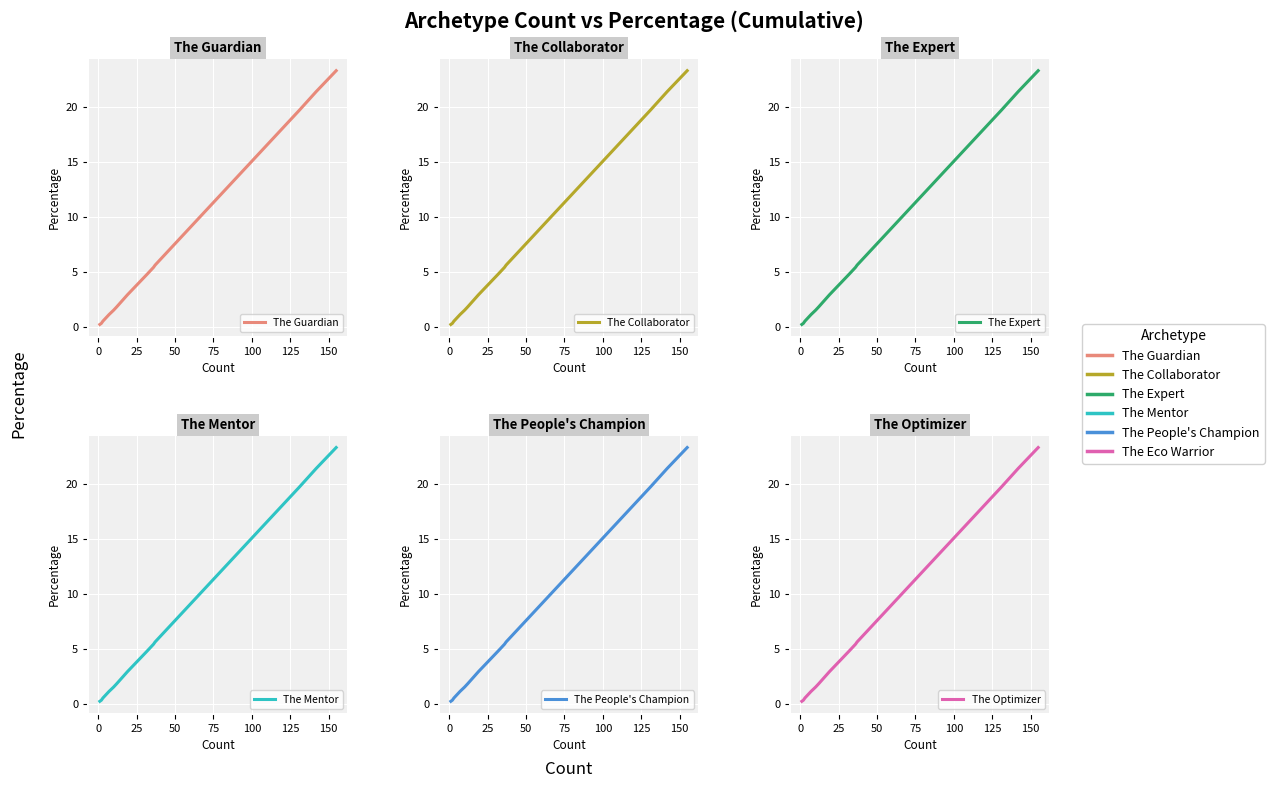

True or false: The Expert and The Optimizer cross at least once.

False